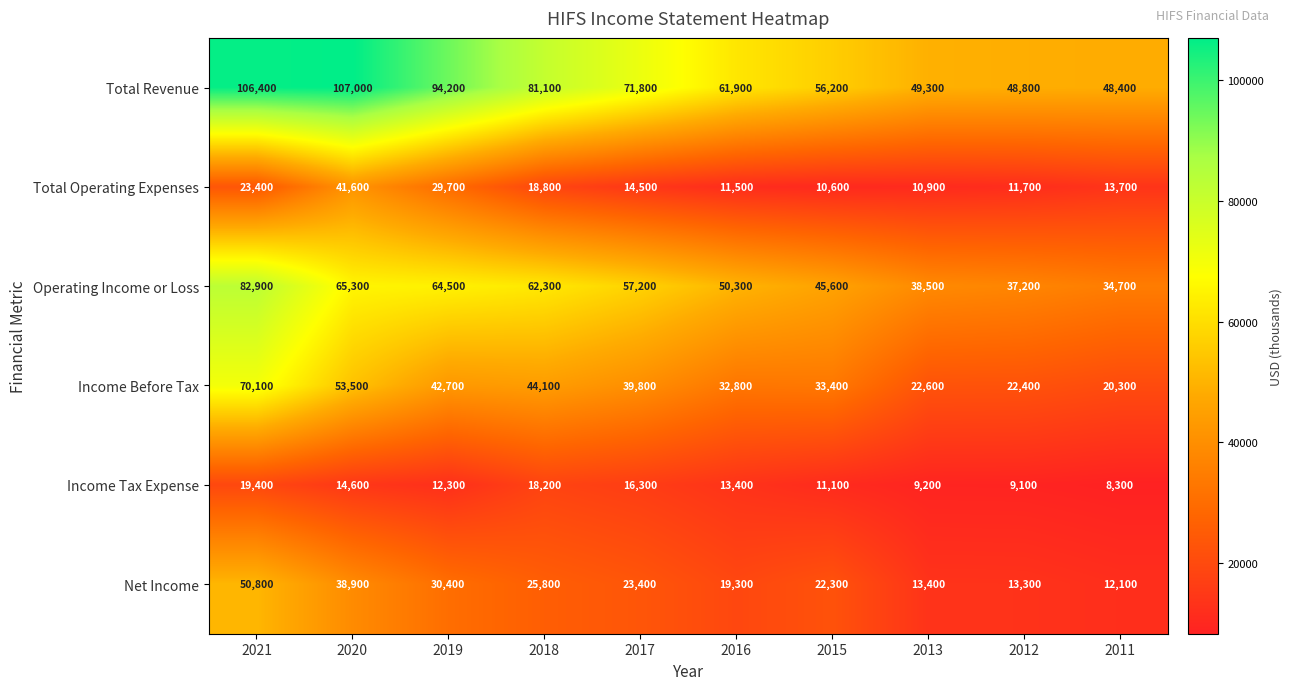

What value does the Income Before Tax series have at 2011, to the nearest 10?

20300